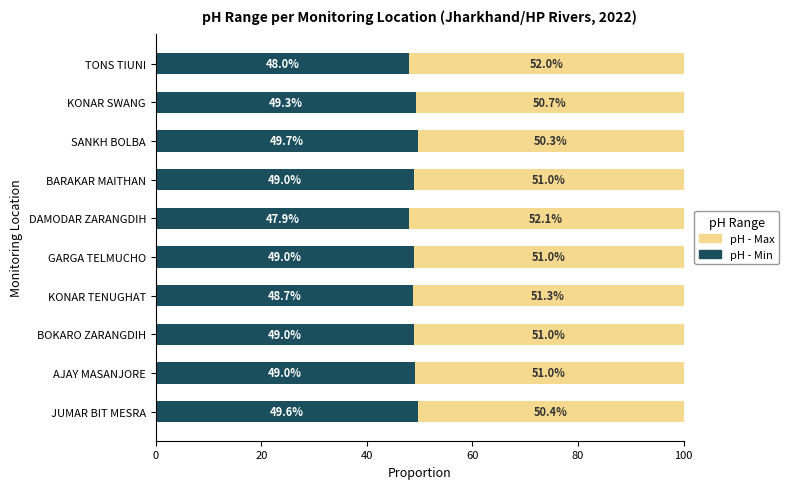

What is the approximate value of pH - Min at KONAR TENUGHAT?

48.7